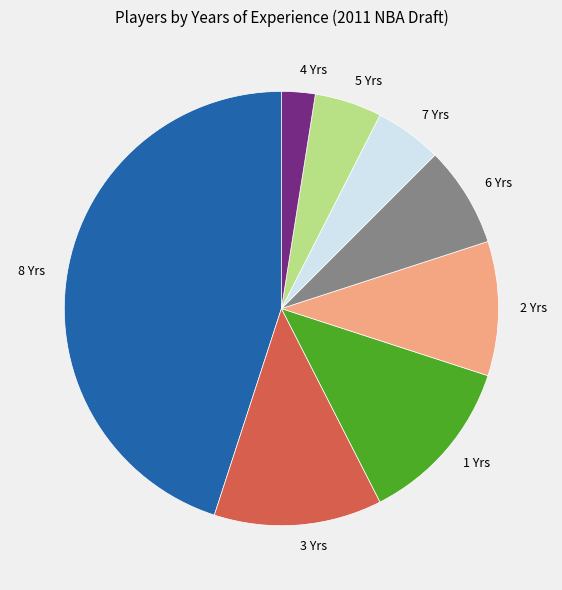

True or false: 6 Yrs accounts for 22% of the total.

False